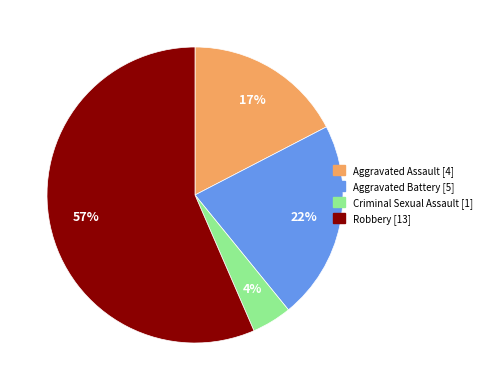

Between Criminal Sexual Assault and Robbery, which is larger?

Robbery